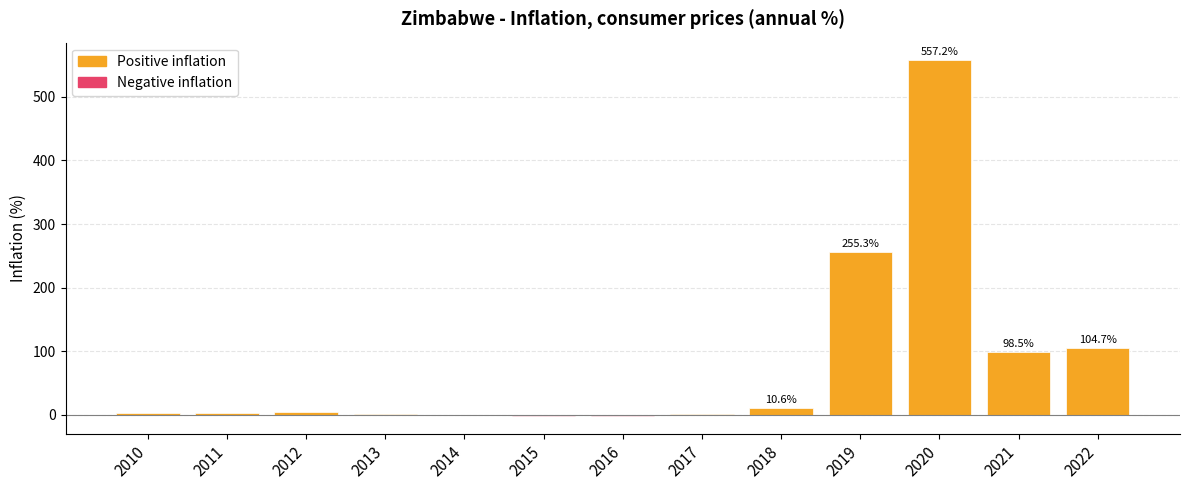

Where does the data first go above 3?

2010